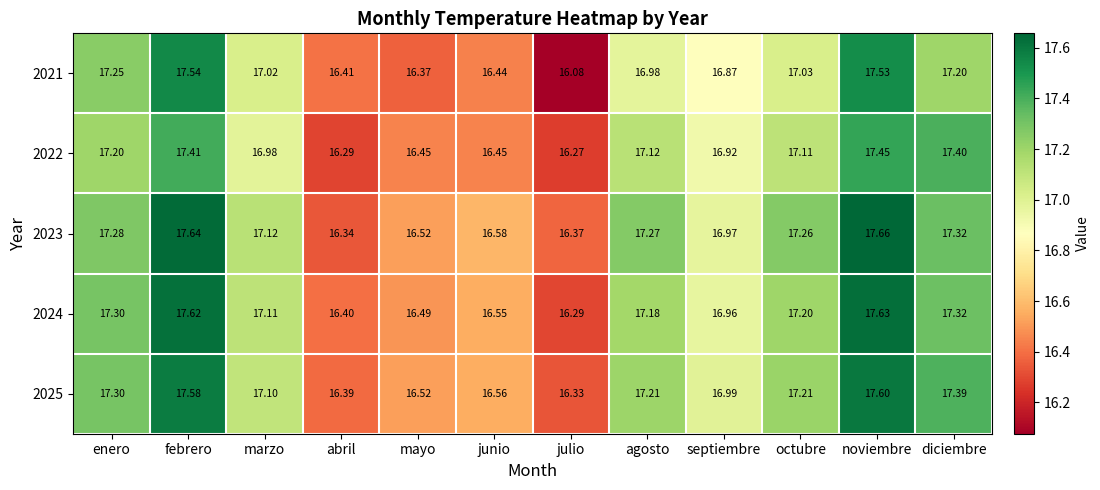

What is the maximum value shown in the chart?

17.7